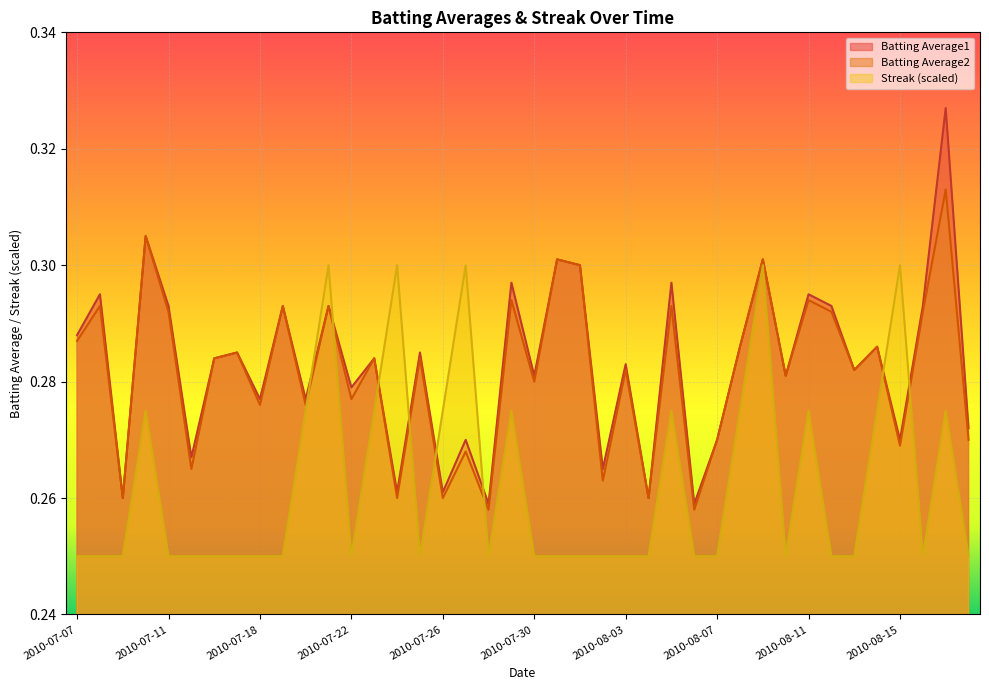

Where do Streak and Batting Average1 first cross each other?

2010-07-20 and 2010-07-21